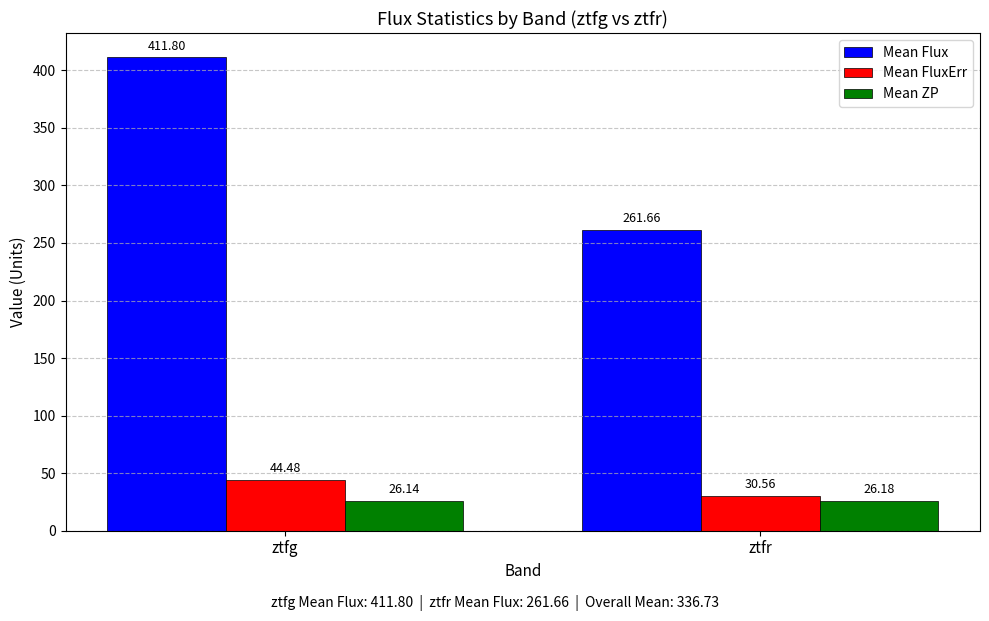

Which series has the largest range (max minus min)?

Mean Flux